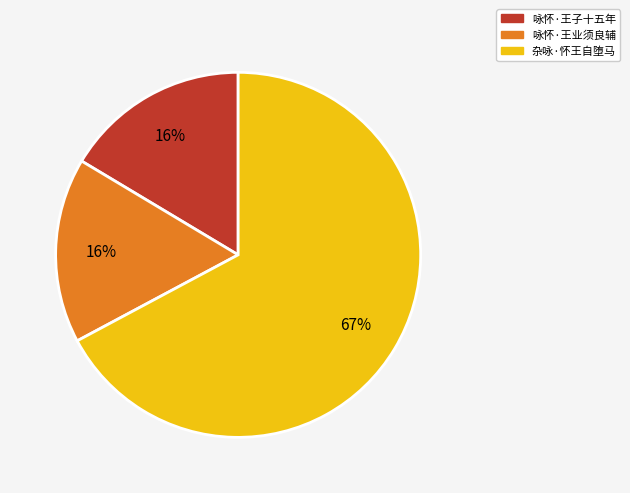

Count the number of slices in the pie.

3